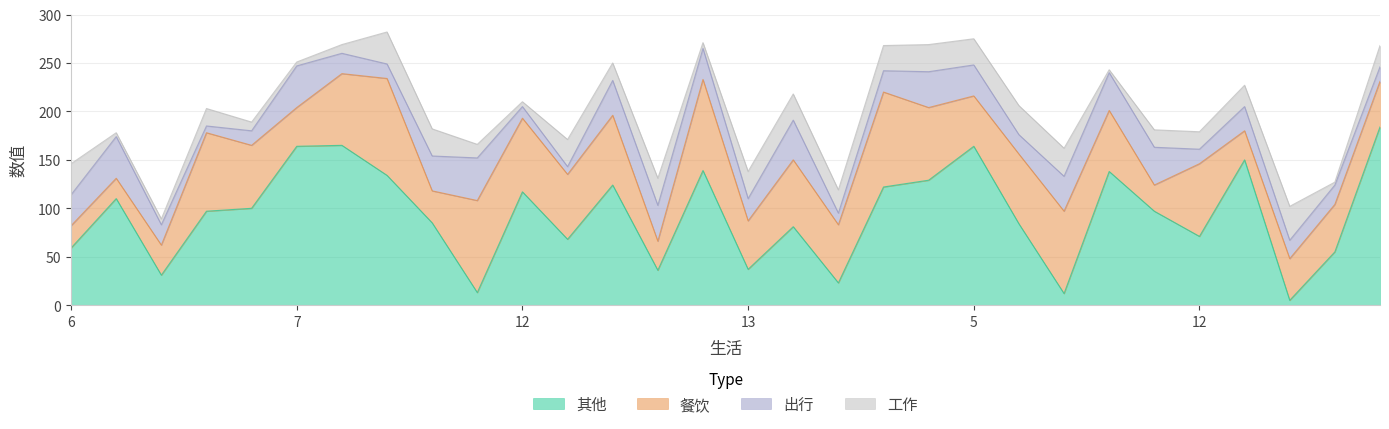

What is the maximum value shown in the chart?

184